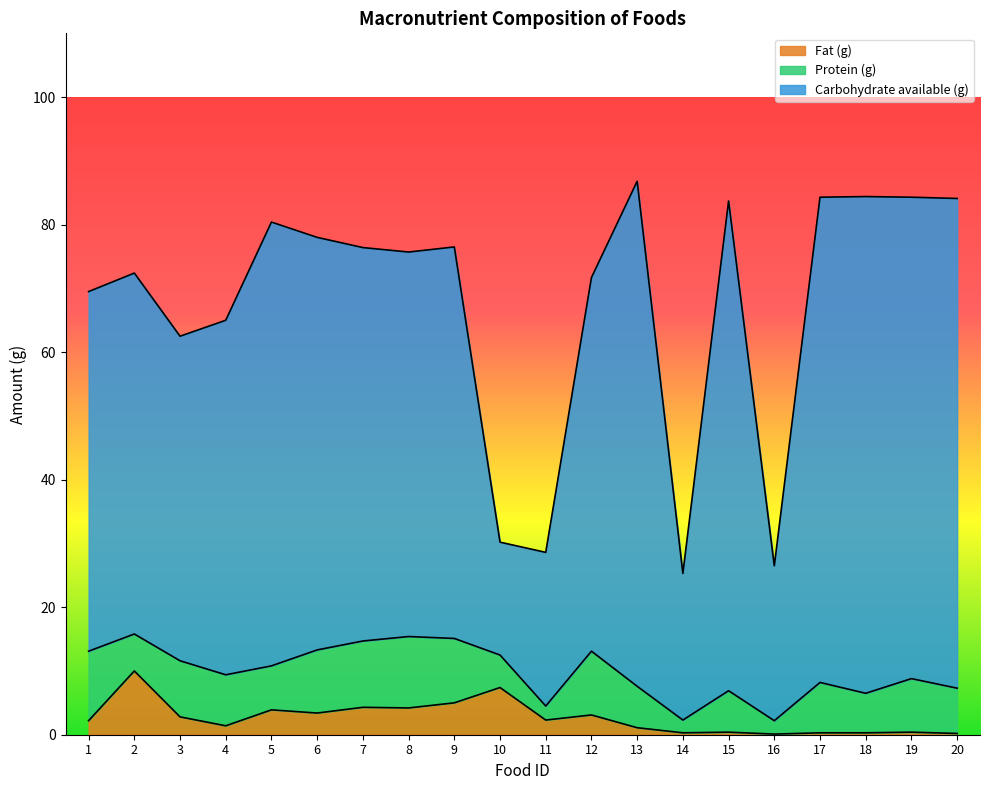

What are all the series names shown in the legend?

Fat (g), Protein (g), Carbohydrate available (g)